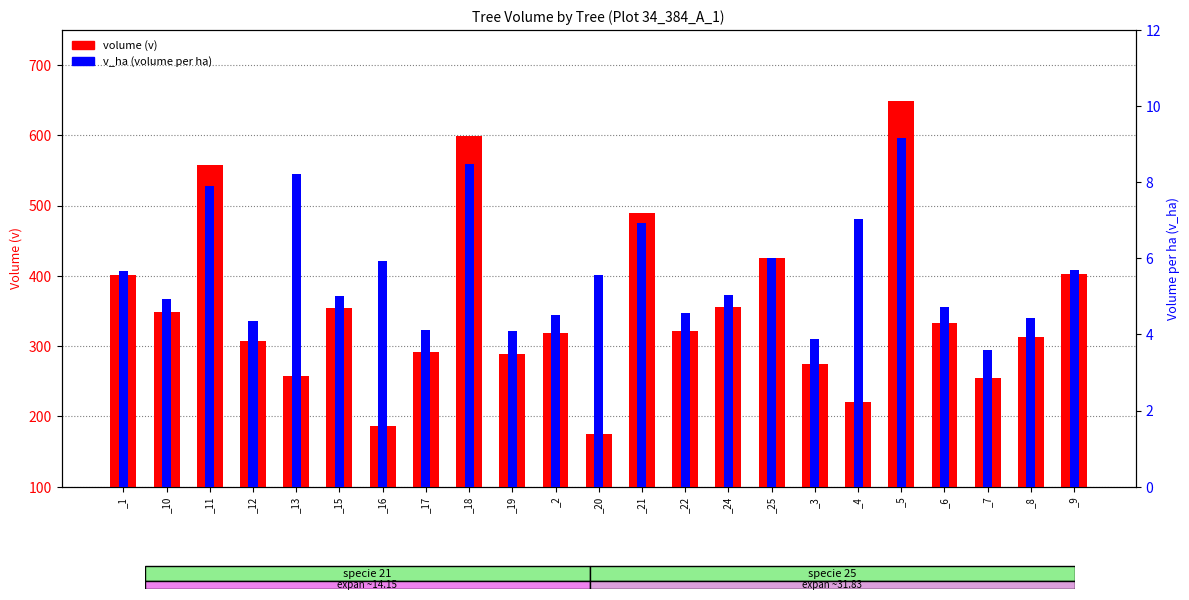

How many bars are there in each group?

2